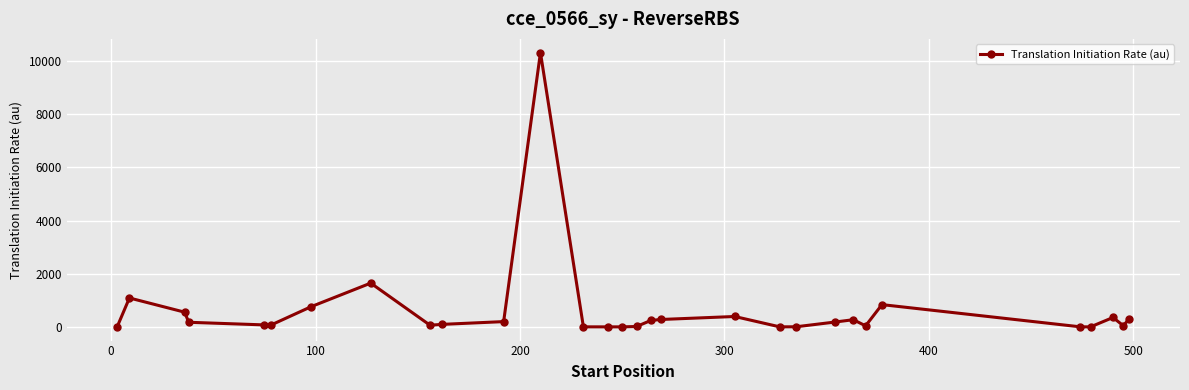

True or false: there are more than 2 points higher than both neighbors.

True